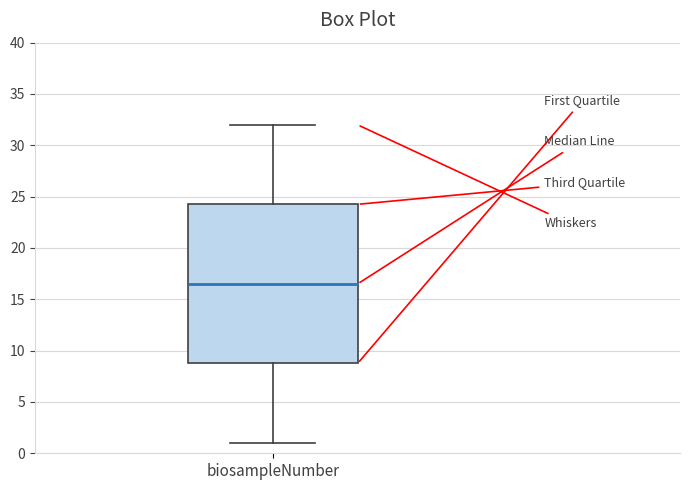

Where is the upper edge of the box for biosampleNumber on the y-axis? The values are not printed on the chart, so give them approximately, as read against the axis.

24.5